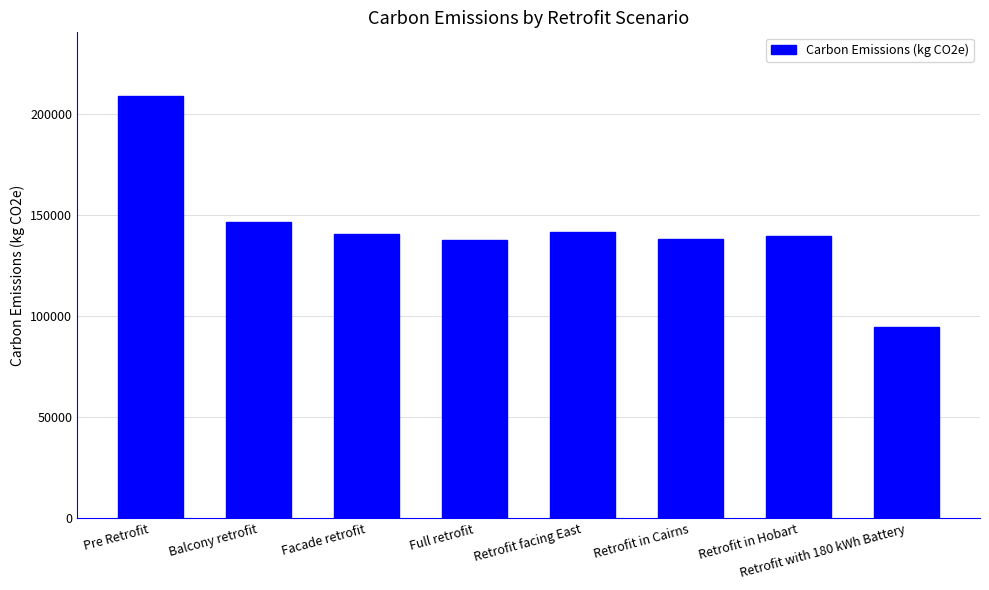

What is the change in value from Retrofit facing East to Retrofit in Cairns?

-3634.5